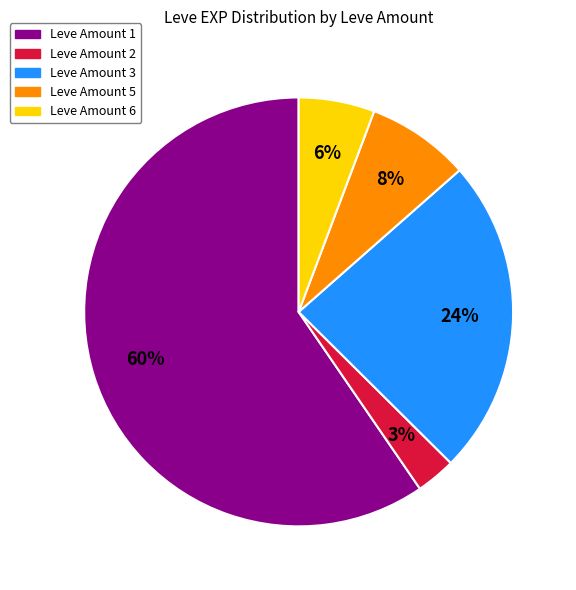

To the nearest percent, what is the average slice percentage?

20%